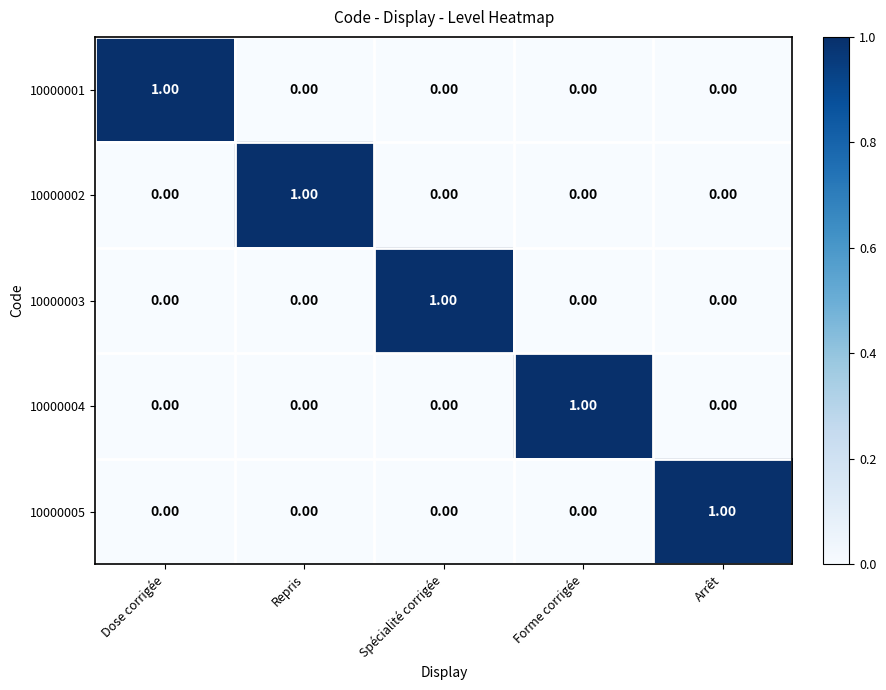

Which category has the highest value in the 10000005 series?

Arrêt